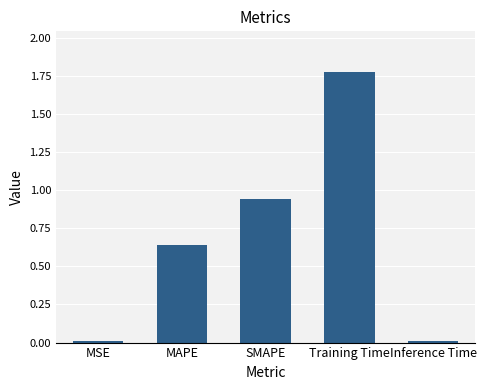

What is the average value?

0.7